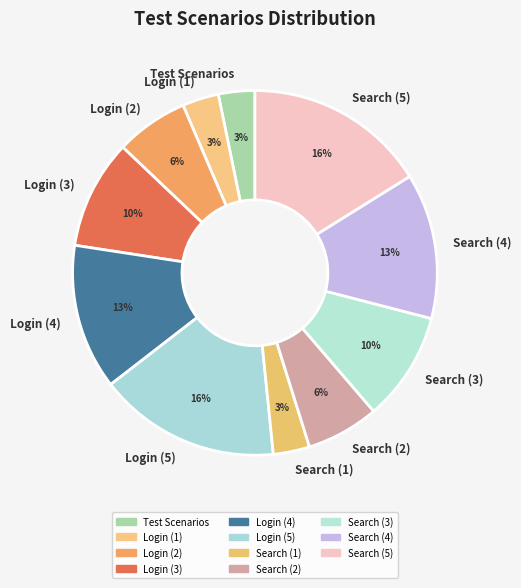

How many slices are in this pie chart?

11